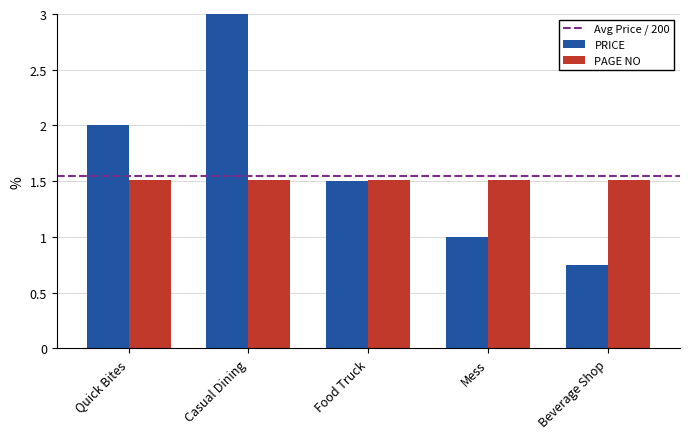

What is the sum of the PRICE values at Casual Dining and Mess?

4.0